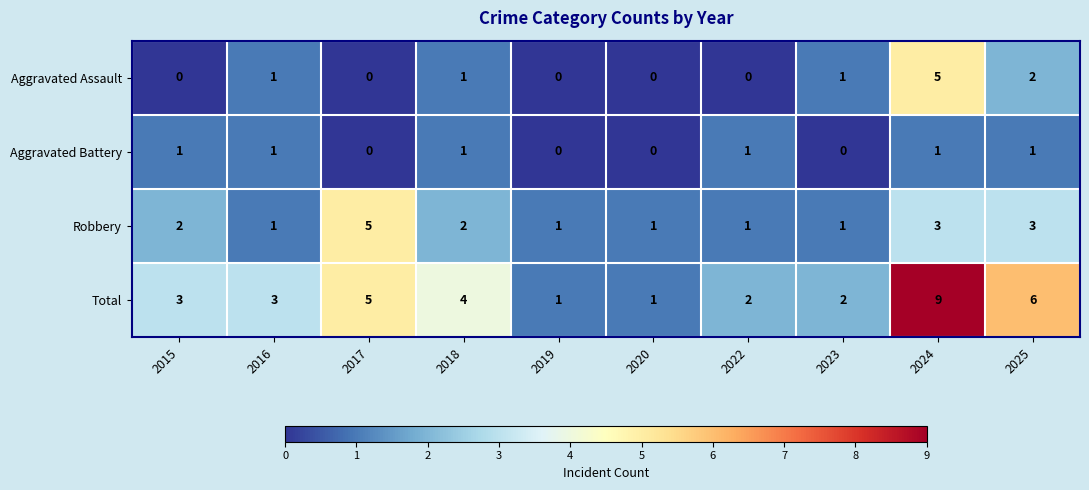

How many data points in Robbery are less than 2?

5